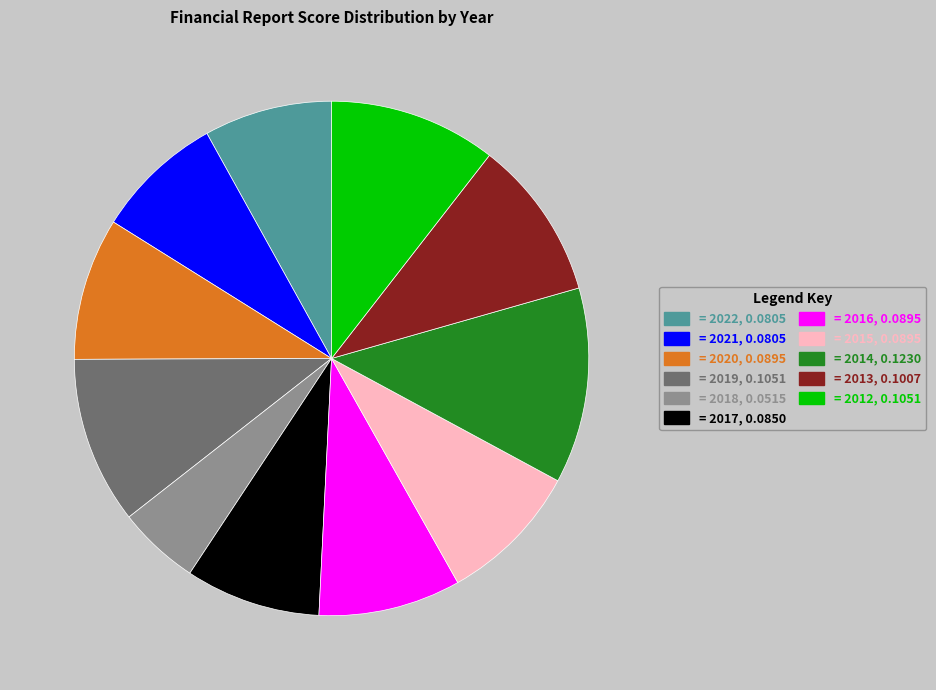

Is there a majority slice in this chart?

No